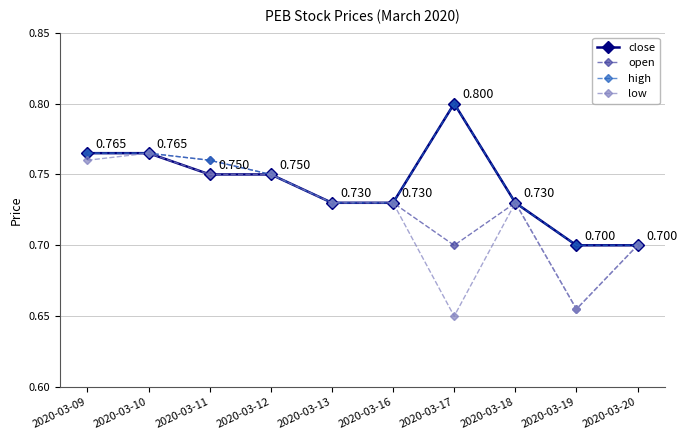

True or false: open has more than 0 interior local peaks.

True